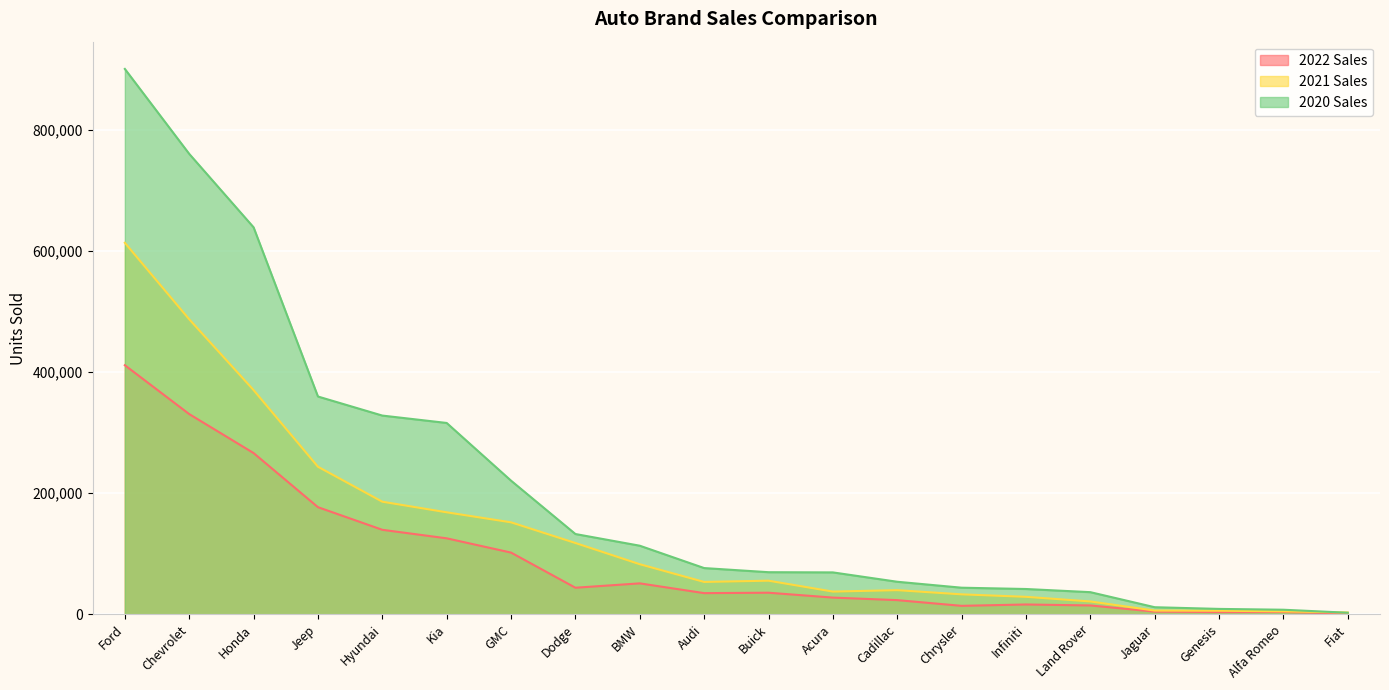

What is the difference between the second highest and second lowest values in the 2022 Sales series?

326796